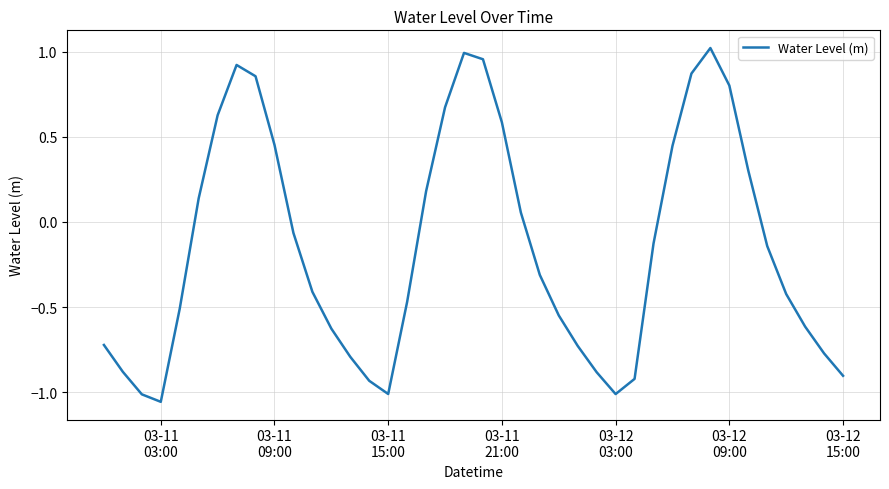

Does the chart have visible grid lines?

Yes